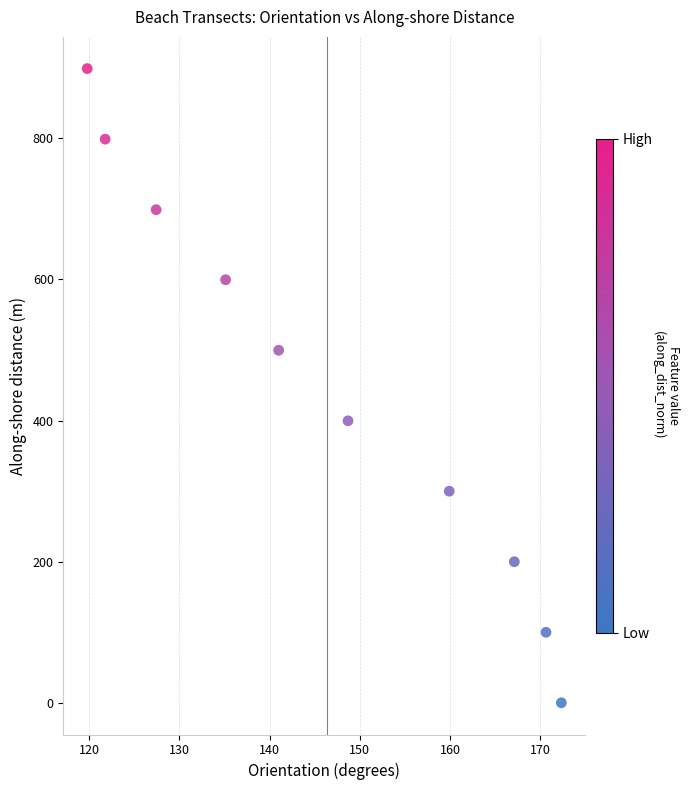

What is the average Y value?

449.5